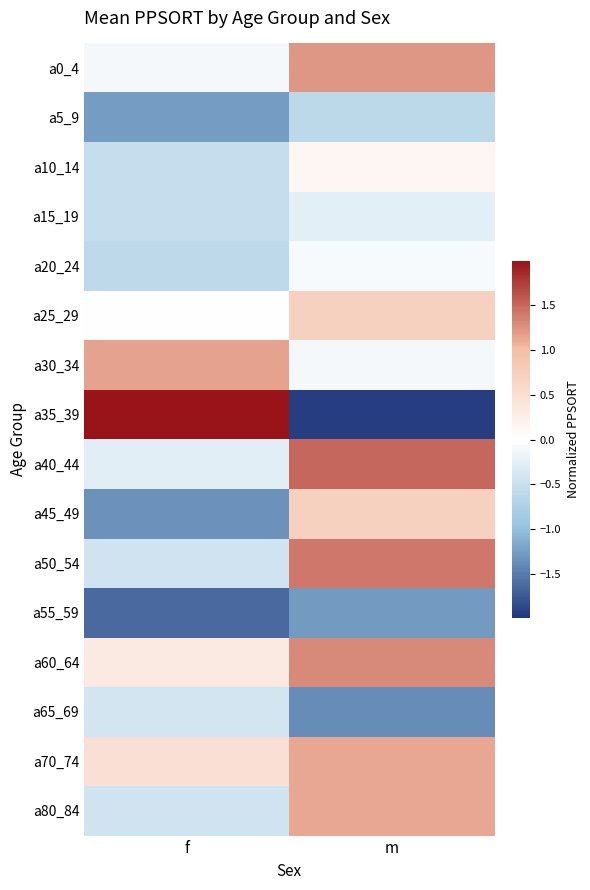

Rank the series by their maximum value, from lowest to highest.

a55_59, a5_9, a65_69, a15_19, a20_24, a10_14, a25_29, a45_49, a70_74, a80_84, a30_34, a0_4, a60_64, a50_54, a40_44, a35_39